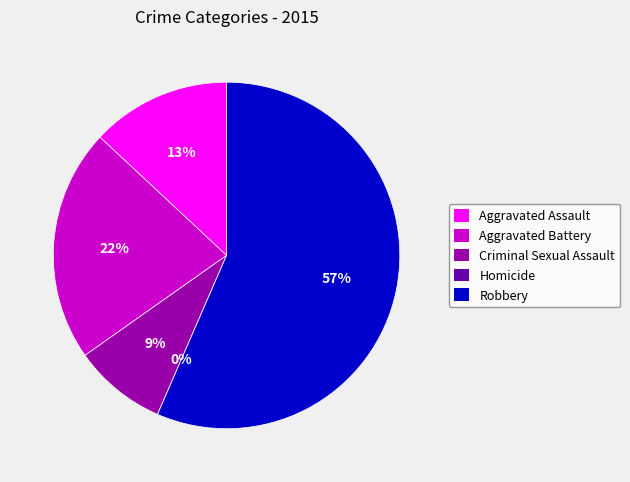

To the nearest percent, what is the average slice percentage?

20%